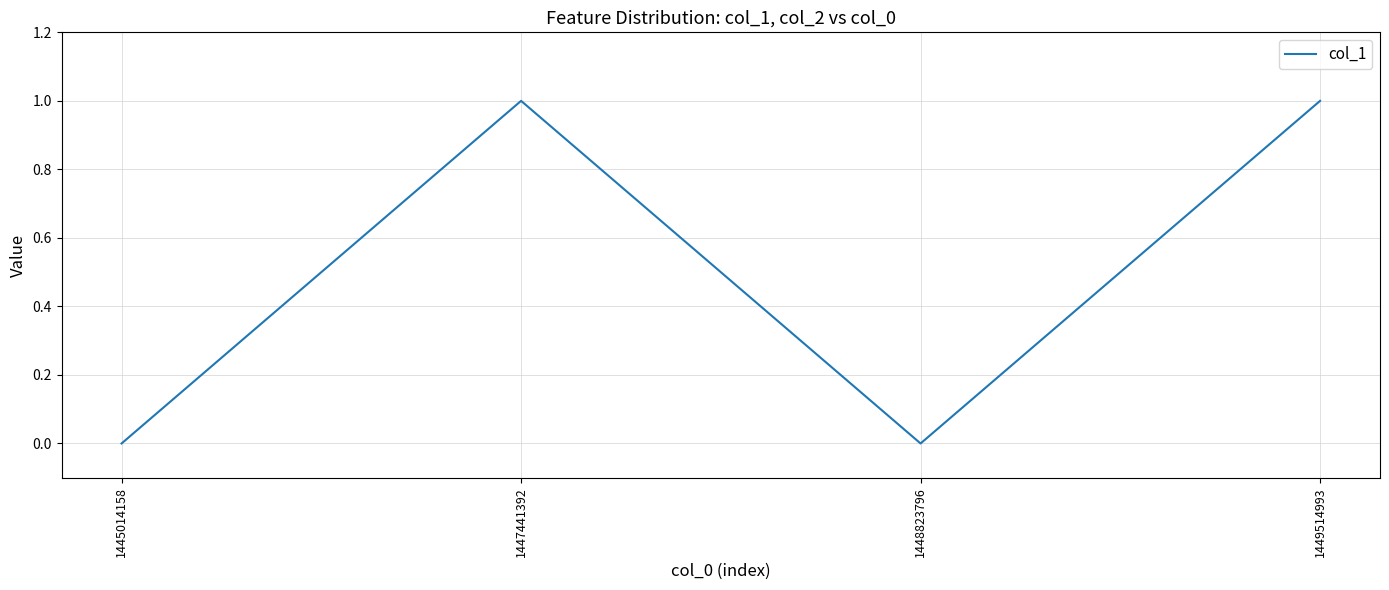

Between 1447441392 and 1445014158, which is larger?

1447441392